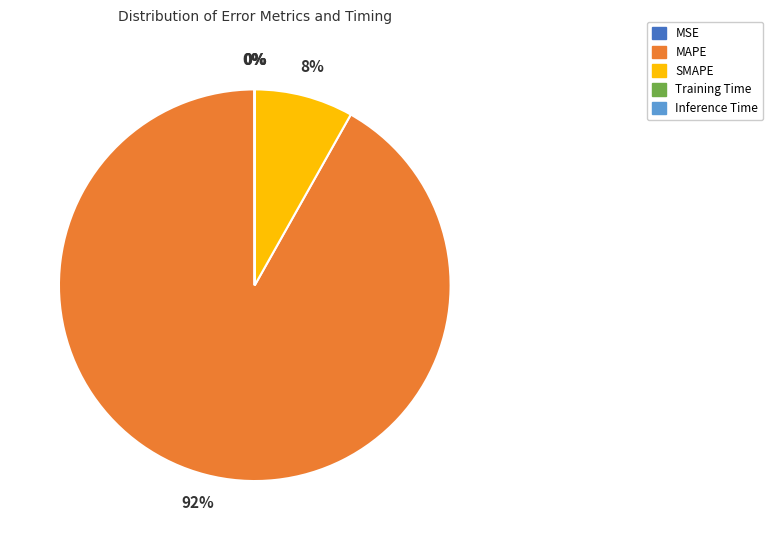

Which category has the biggest portion of the pie?

MAPE